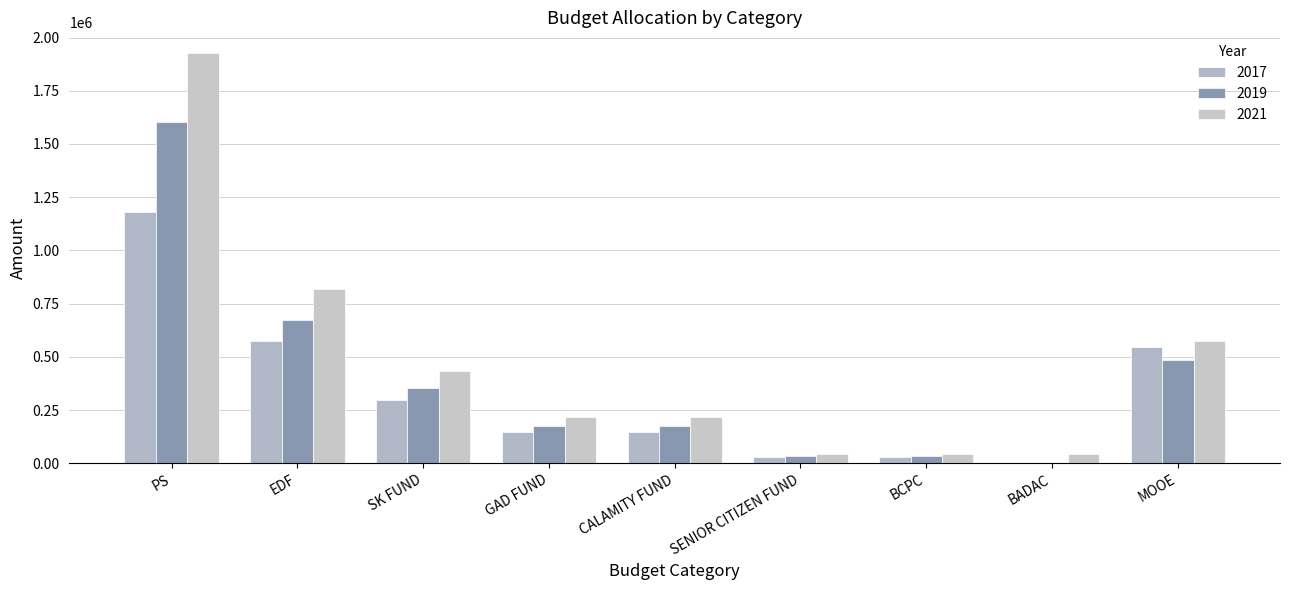

How many values in the 2019 series exceed 176687?

6